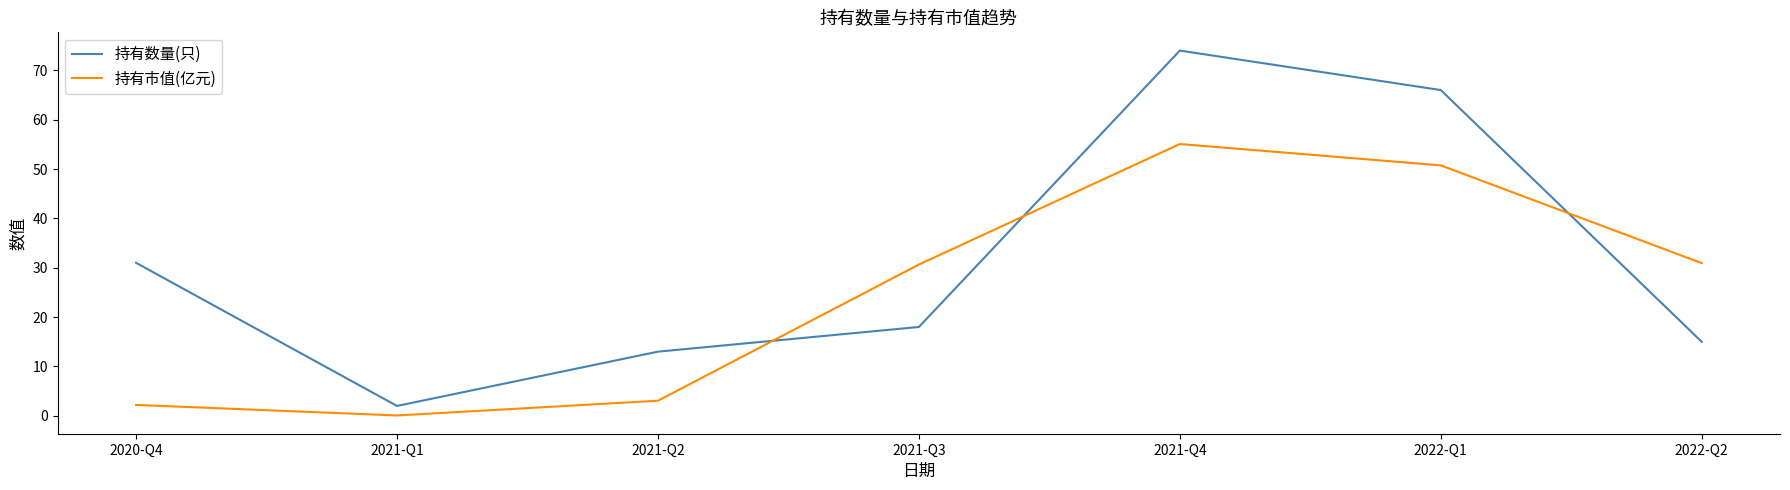

Is the value of 持有市值(亿元) at 2021-Q3 greater than the value of 持有数量(只) at 2022-Q2?

Yes